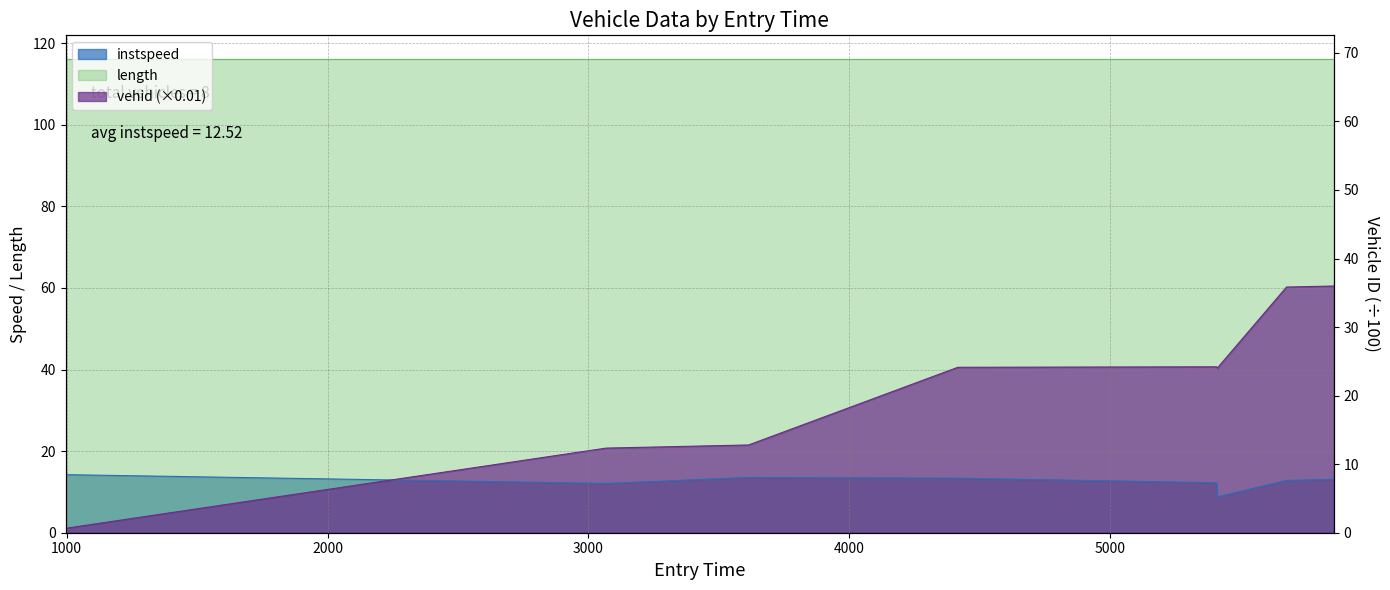

True or false: vehid_norm and instspeed intersect in this chart.

True